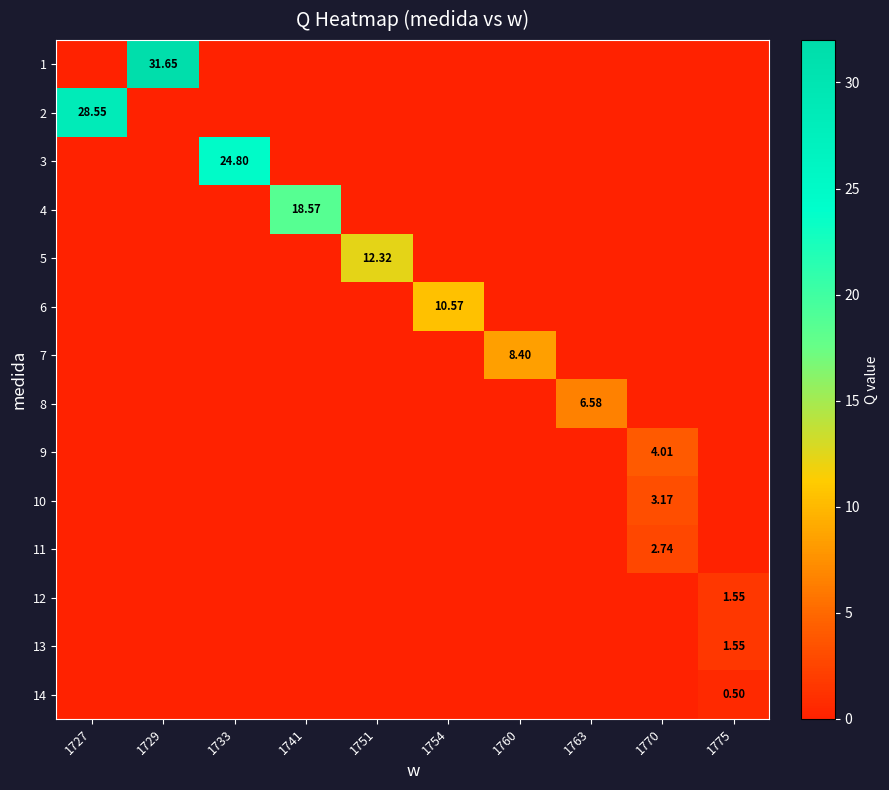

True or false: 3 has a value of 9.6 at 1733.

False